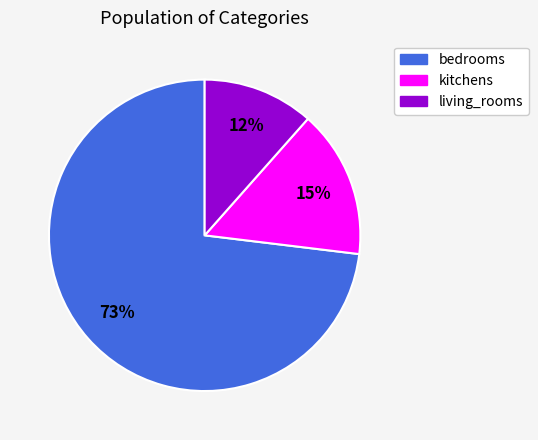

The bedrooms slice represents 81% of the pie. True or false?

False